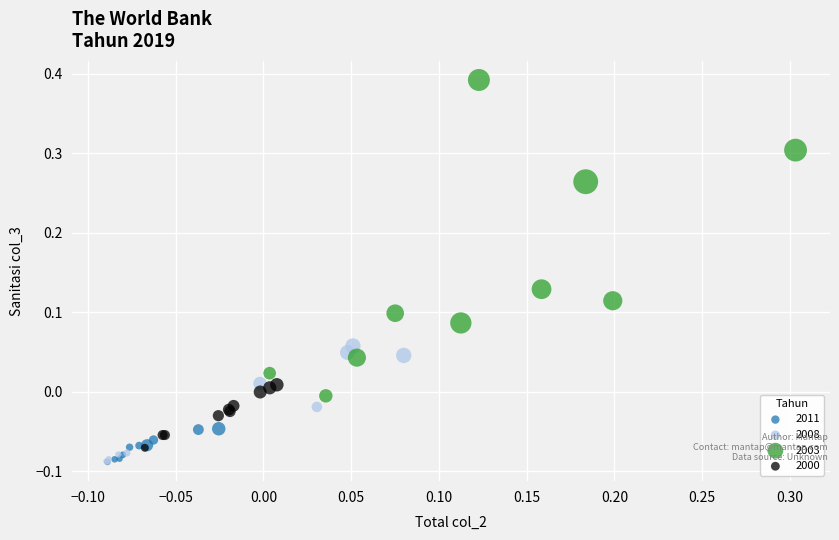

Which series has the largest Y range (max minus min)?

2003